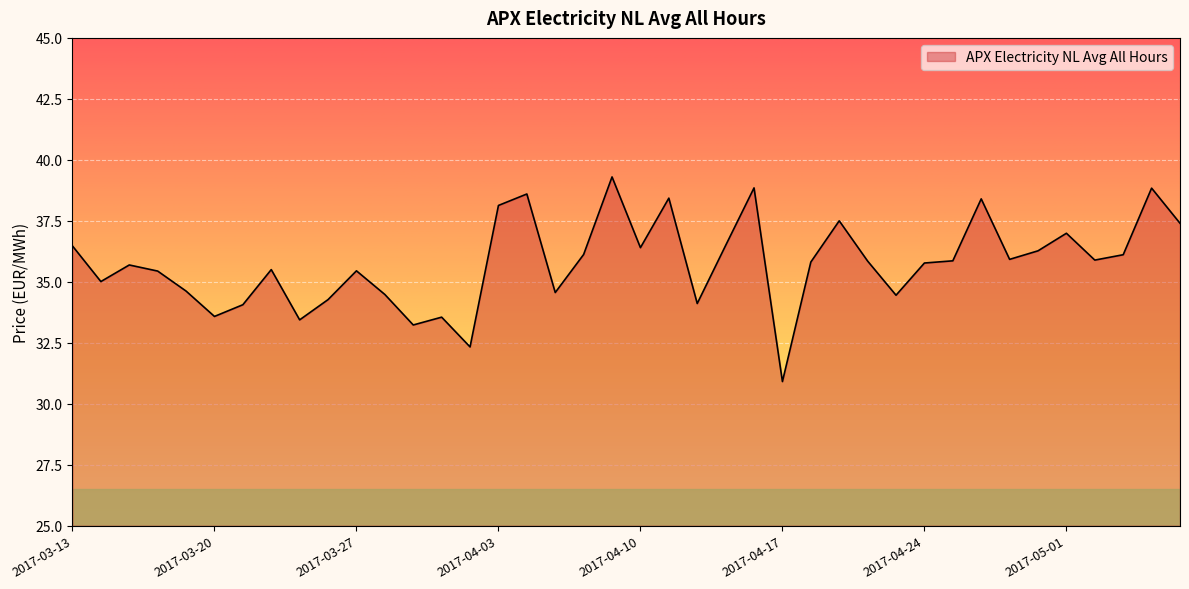

What is the difference between the maximum and minimum values?

8.4